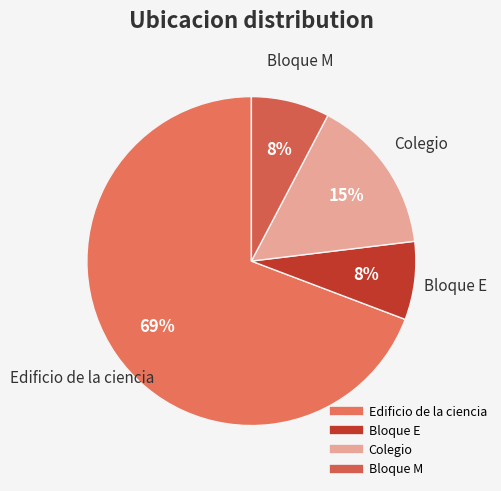

The Edificio de la ciencia slice represents 69% of the pie. True or false?

True